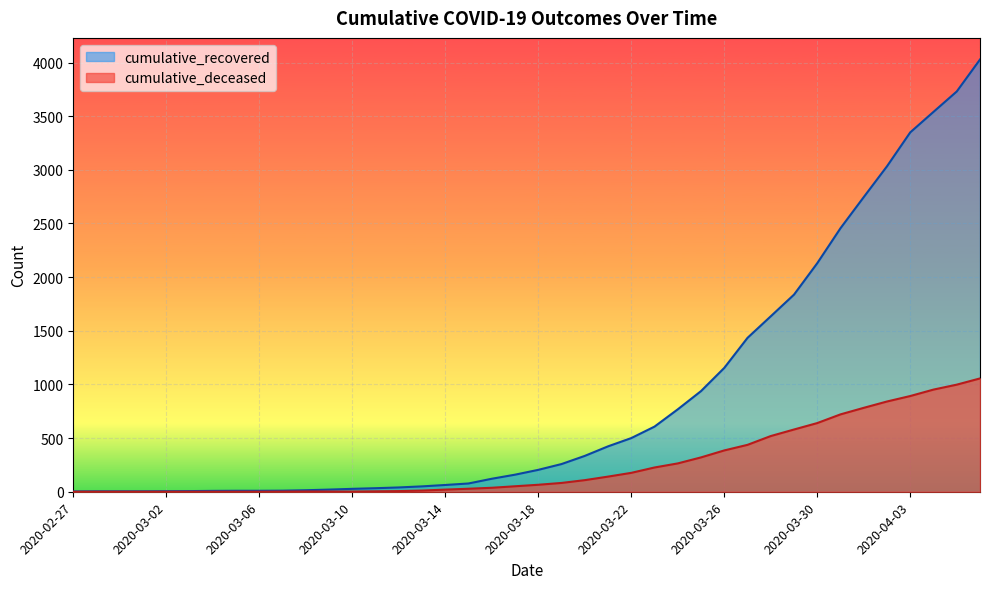

How many lines are shown in the chart?

2